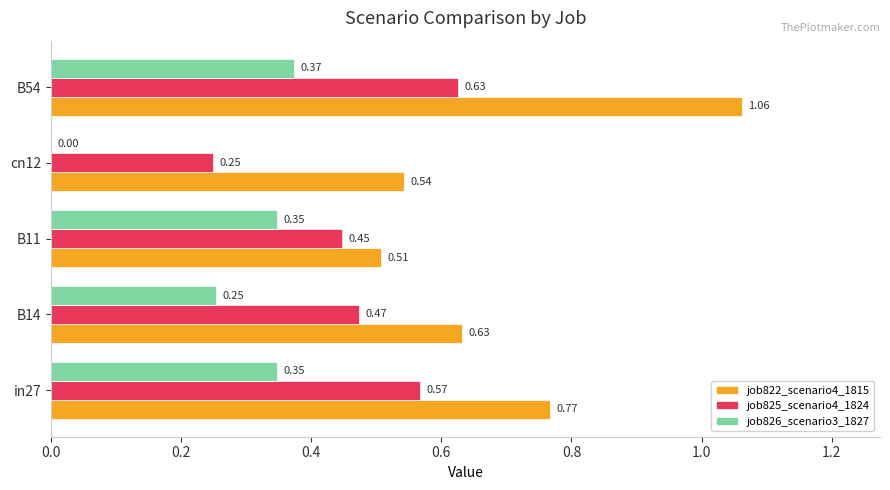

What is the total value across all series at B54?

2.1